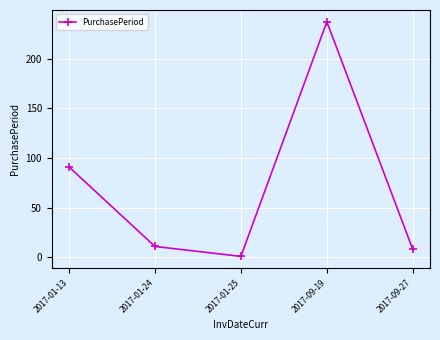

The value at 2017-09-19 is 237. True or false?

True